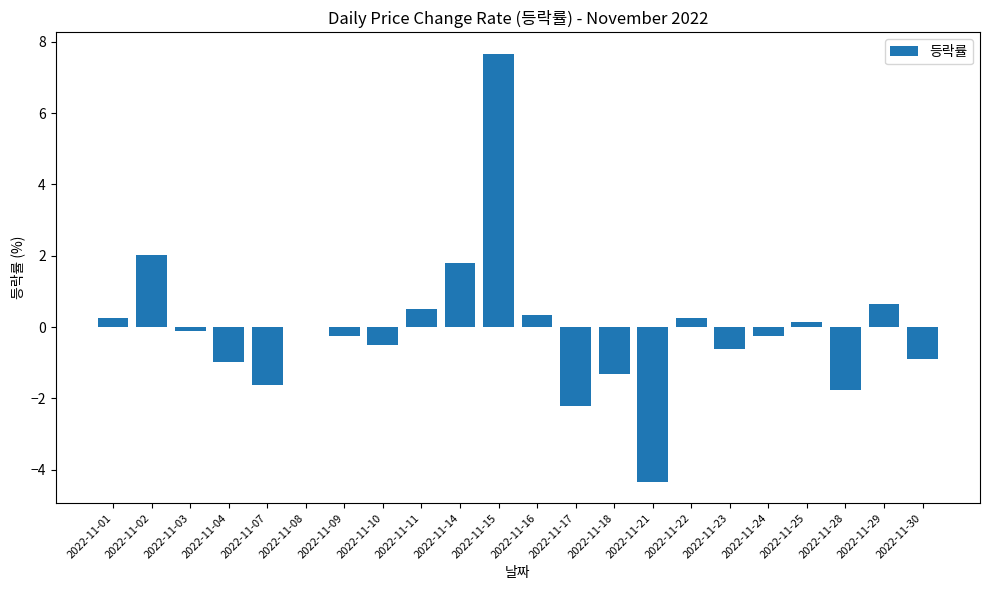

Reading left to right, transcribe all the data shown in this chart.

2022-11-01=0.3	2022-11-02=2.0	2022-11-03=-0.1	2022-11-04=-1.0	2022-11-07=-1.6	2022-11-08=0.0	2022-11-09=-0.3	2022-11-10=-0.5	2022-11-11=0.5	2022-11-14=1.8	2022-11-15=7.7	2022-11-16=0.4	2022-11-17=-2.2	2022-11-18=-1.3	2022-11-21=-4.3	2022-11-22=0.3	2022-11-23=-0.6	2022-11-24=-0.3	2022-11-25=0.1	2022-11-28=-1.8	2022-11-29=0.6	2022-11-30=-0.9